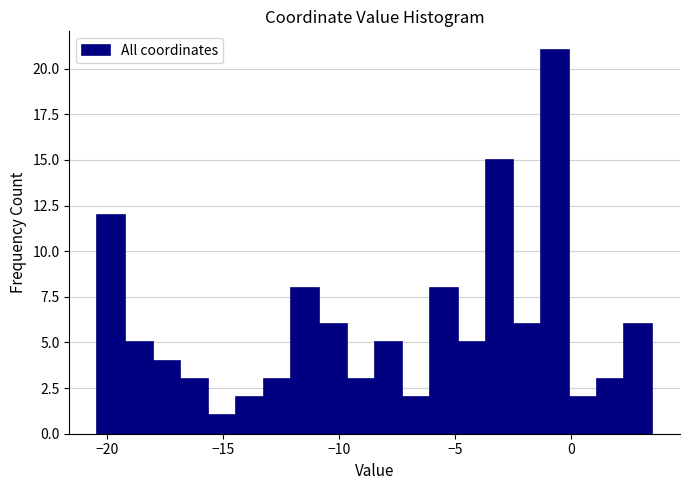

Around what value on the x-axis is the tallest bar? Give the approximate position of its centre, as read against the axis.

-0.5